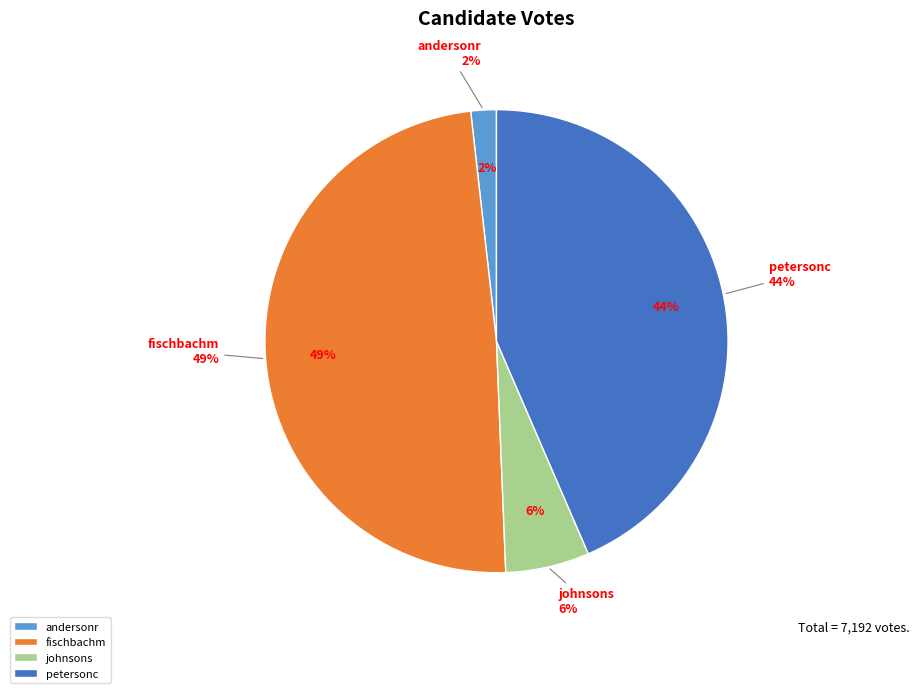

Does fischbachm account for over 50% of the chart?

No